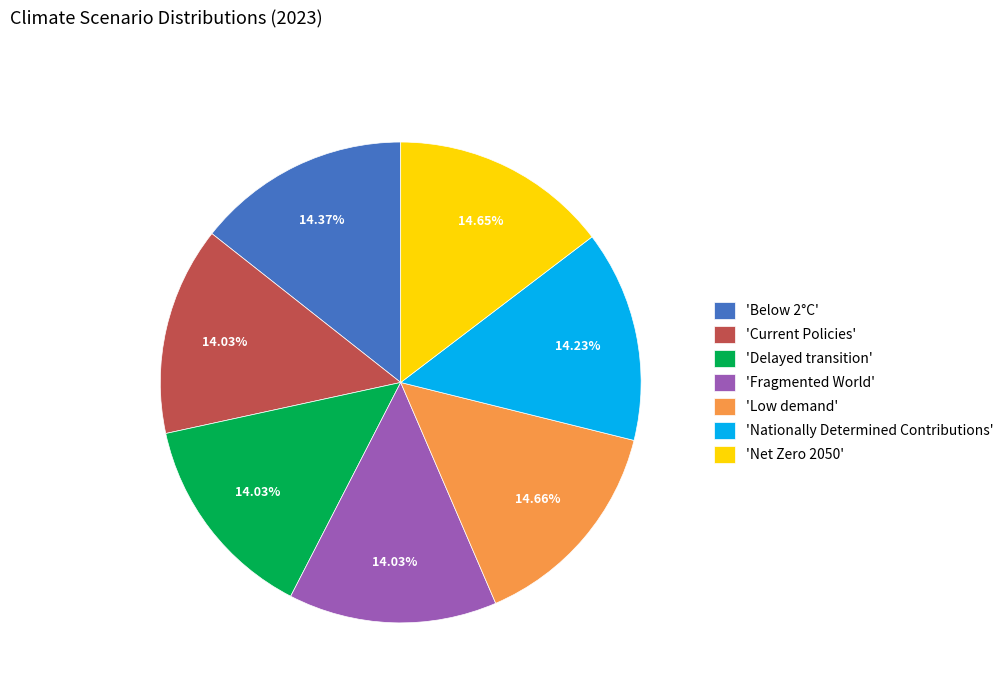

Does 'Low demand' represent more than half of the total?

No